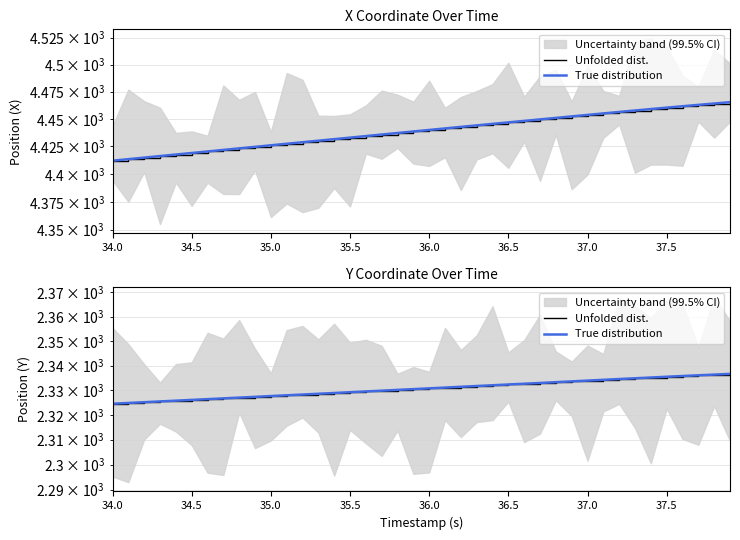

True or false: Unfolded dist. and True distribution intersect in this chart.

False